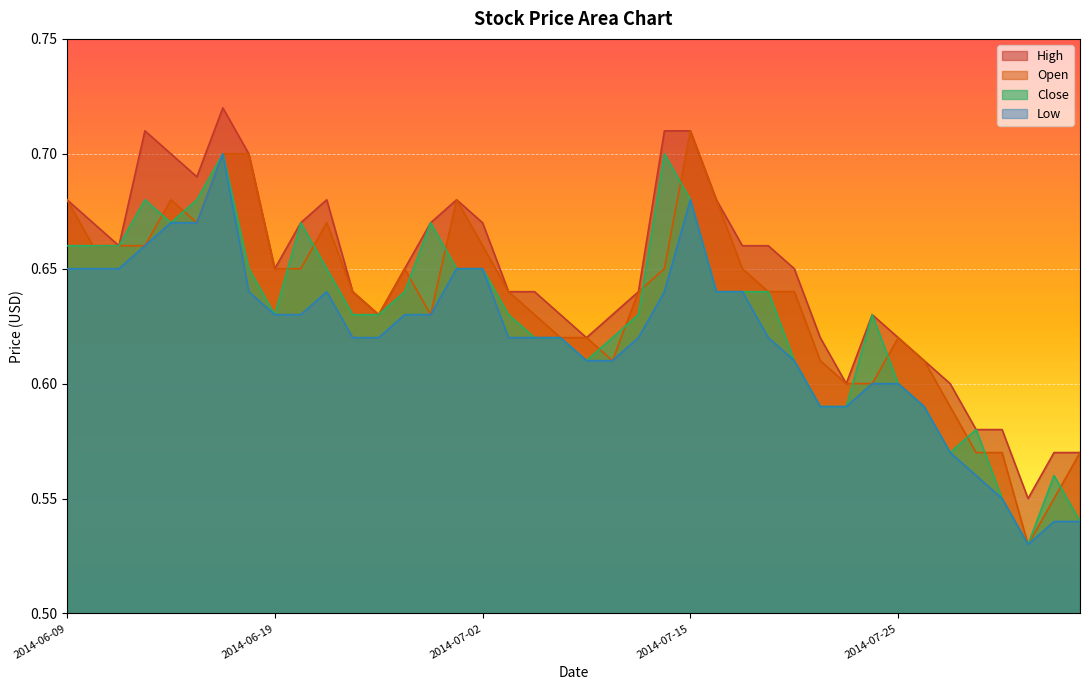

True or false: Close and Low cross at least once.

False